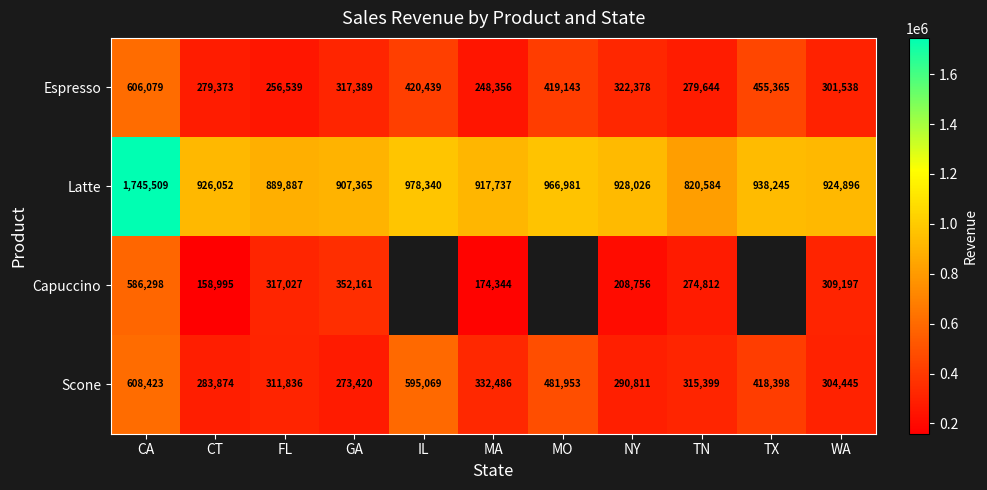

Where is Espresso nearest to the value 427217?

IL